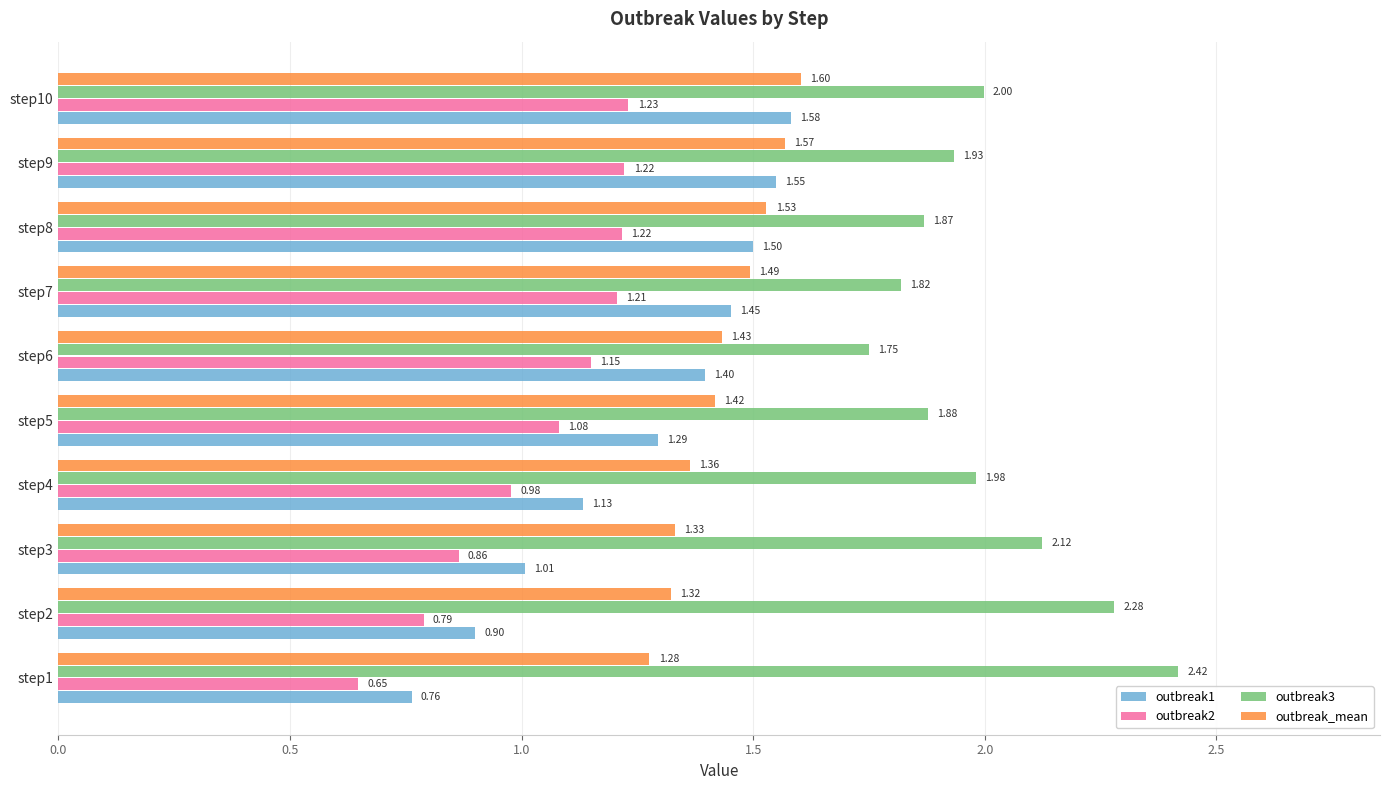

What is the sum of the outbreak3 values at step7 and step3?

3.9